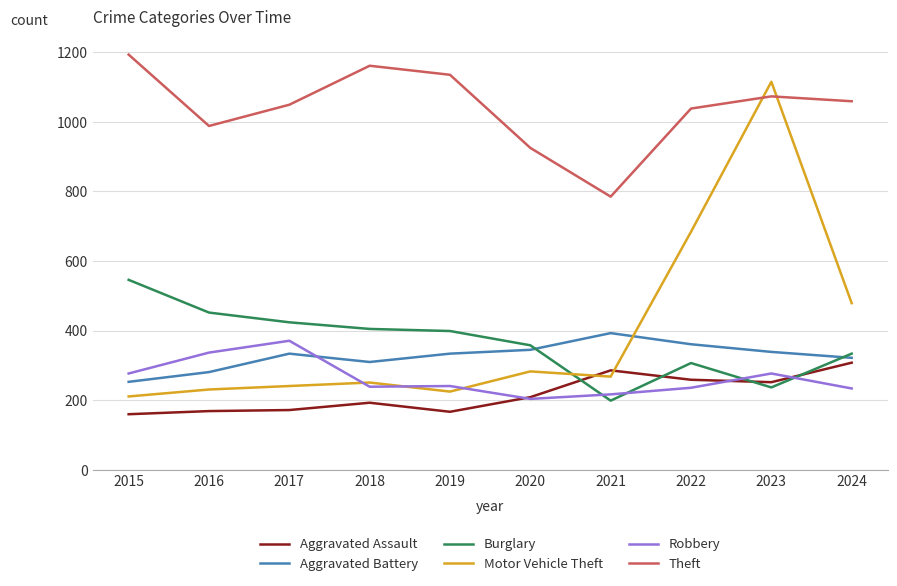

What are all the series names shown in the legend?

Aggravated Assault, Aggravated Battery, Burglary, Motor Vehicle Theft, Robbery, Theft